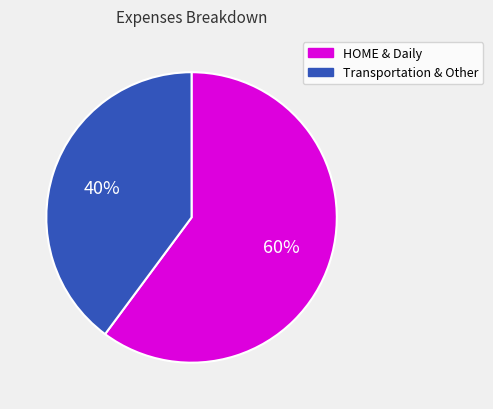

Between HOME & Daily and Transportation & Other, which is larger?

HOME & Daily